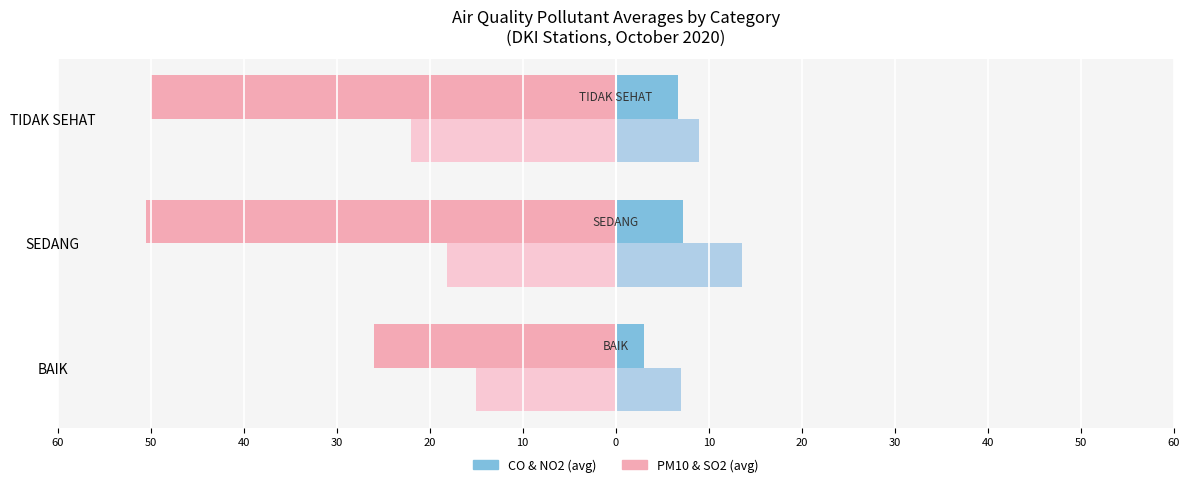

The value of so2 (right) at SEDANG is -30.7. True or false?

False